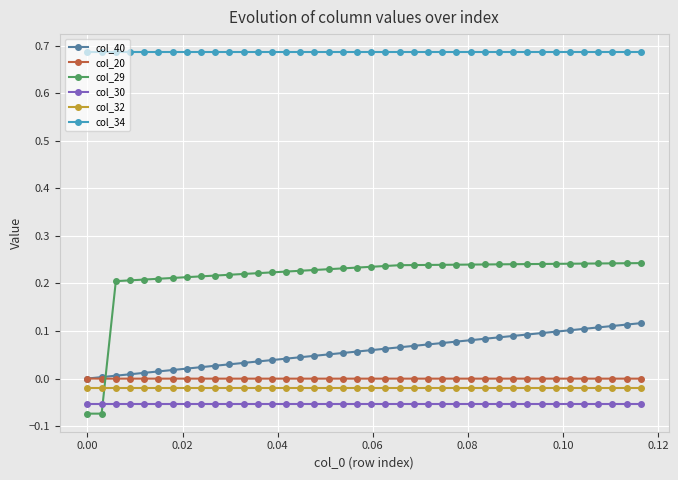

True or false: col_29 and col_34 intersect in this chart.

False